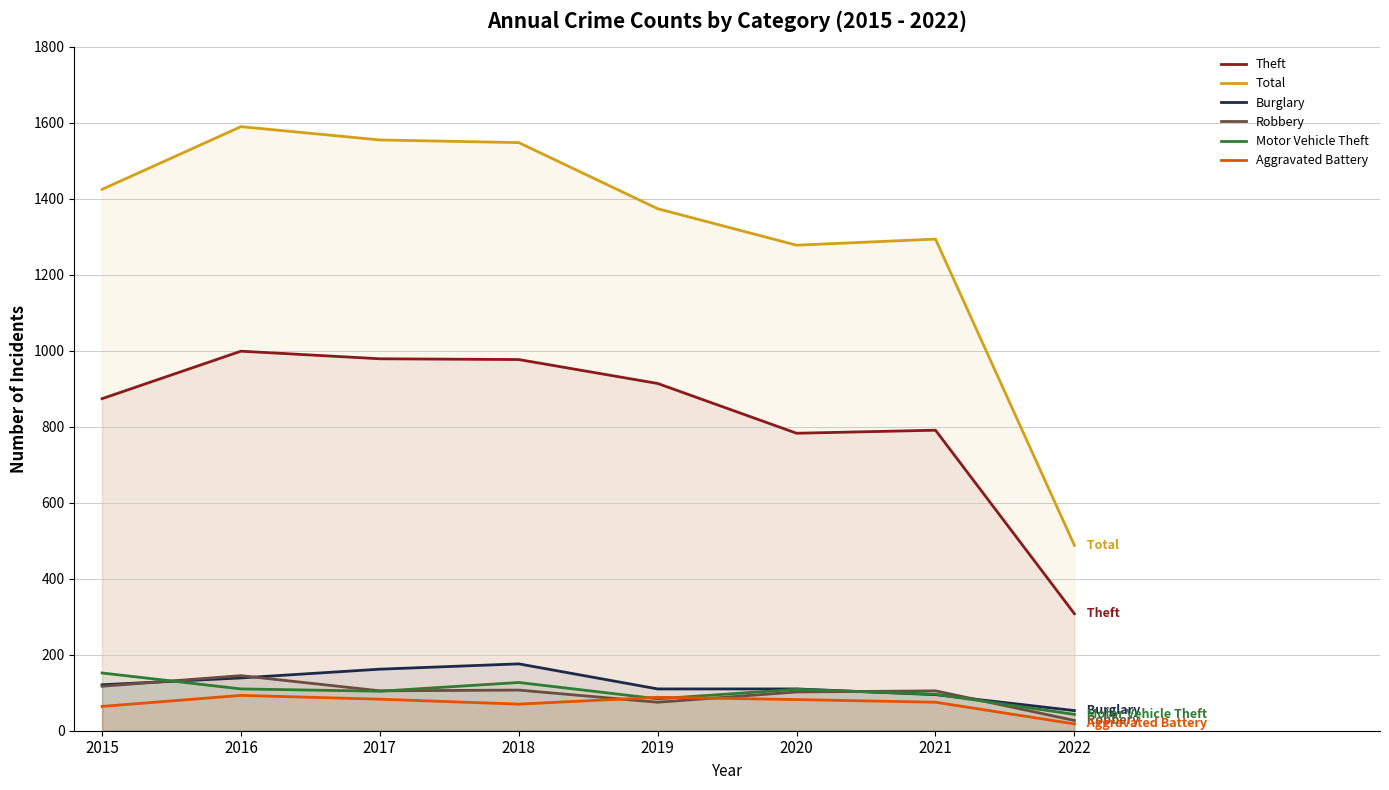

The value of Aggravated Battery at 2018 is 70. True or false?

True